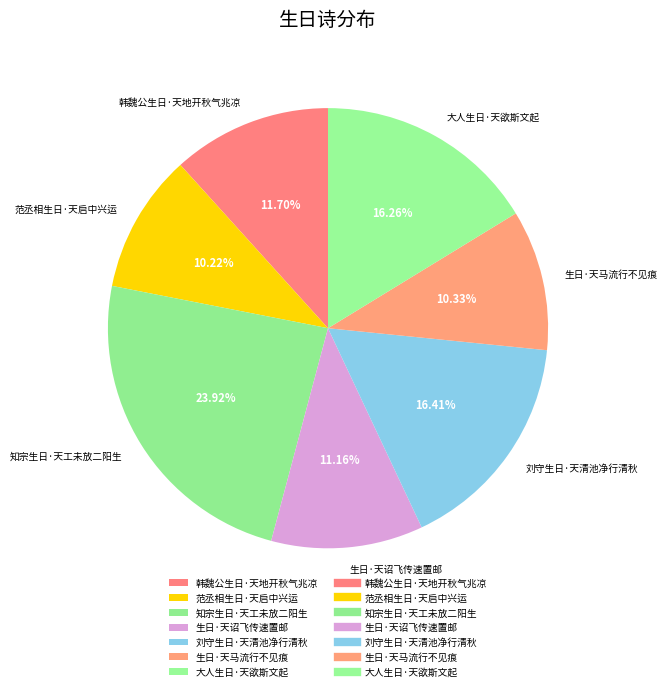

What is the largest slice in the pie chart?

知宗生日·天工未放二阳生